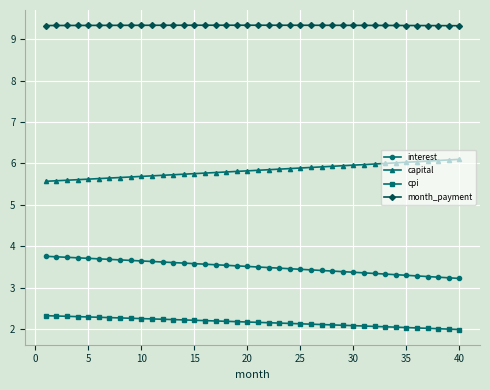

Rank the series by their average value, from lowest to highest.

cpi, interest, capital, month_payment